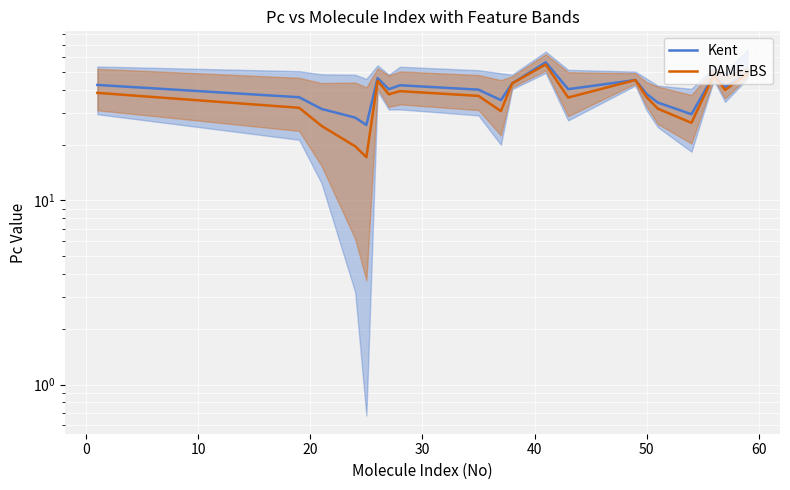

The DAME-BS series shows 54.1 at 18. True or false?

False